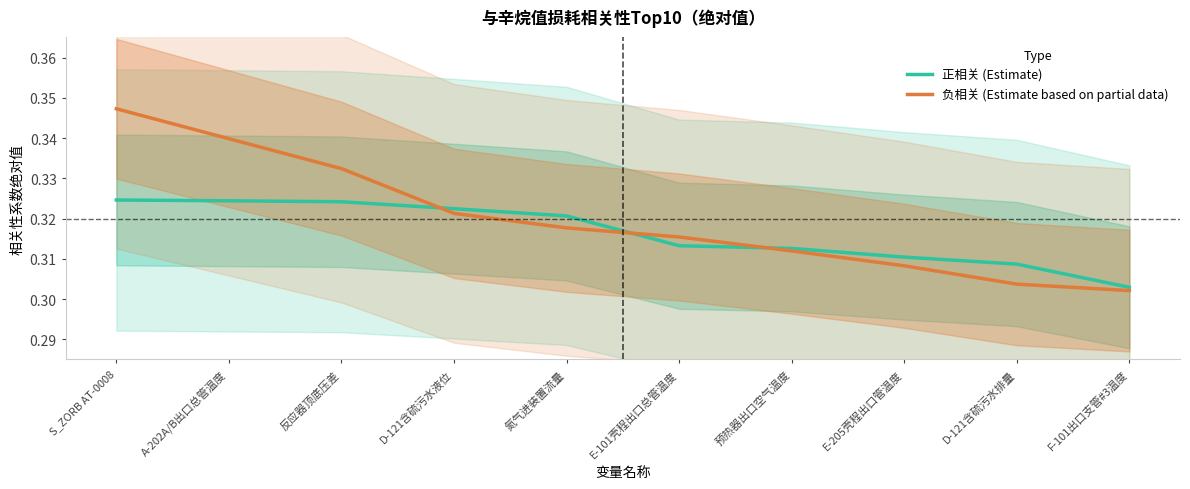

Reading right to left, extract all data points from this chart.

正相关 (Estimate): 0.3	0.3	0.3	0.3	0.3	0.3	0.3	0.3	0.3	0.3
负相关 (Estimate based on partial data): 0.3	0.3	0.3	0.3	0.3	0.3	0.3	0.3	0.3	0.3